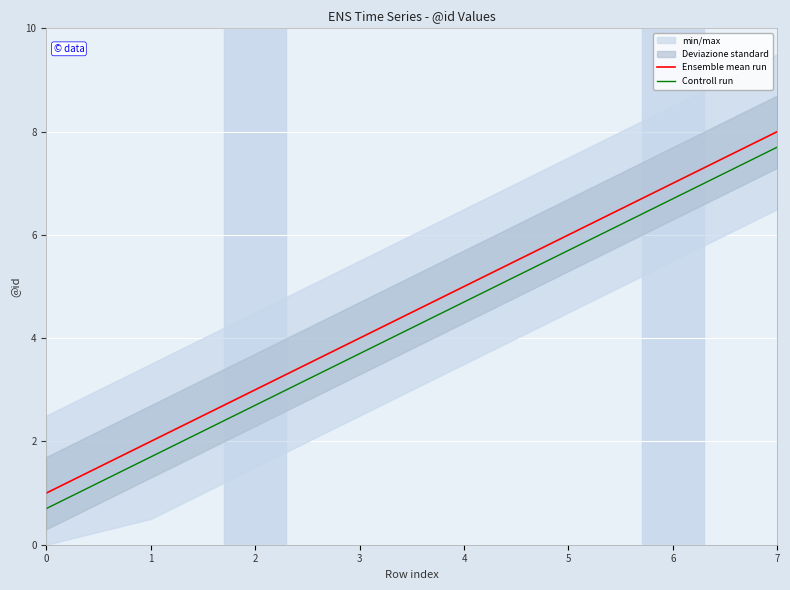

What is the difference between the Ensemble mean run values at 2 and 6?

4.0